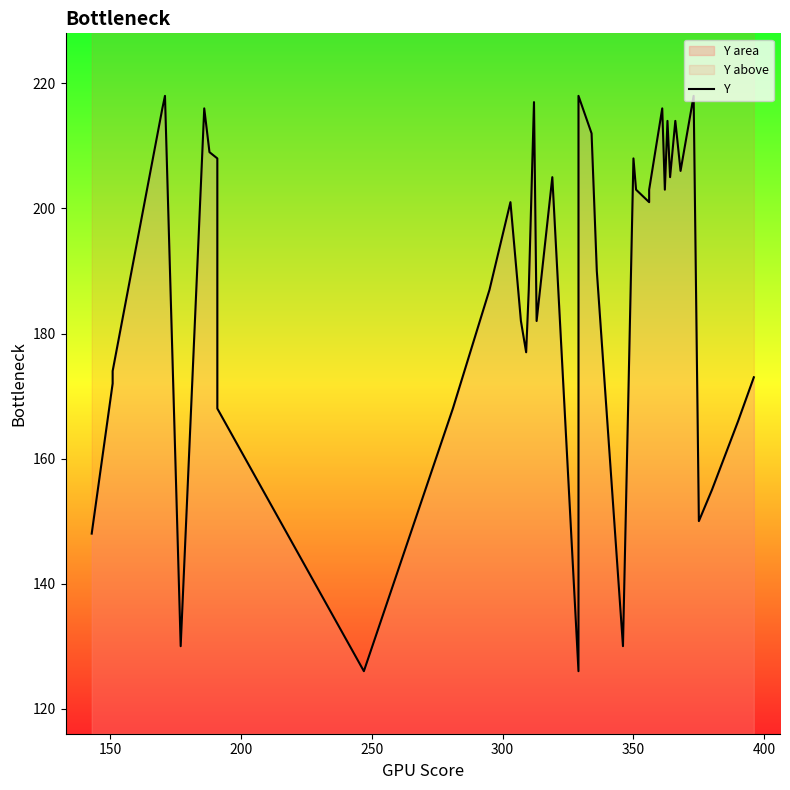

The chart shows a value of 225 at 150. True or false?

False